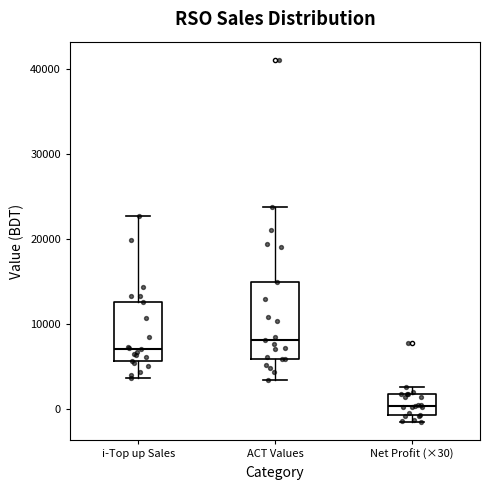

Where does the upper whisker of the box for i-Top up Sales end on the y-axis? The values are not printed on the chart, so give them approximately, as read against the axis.

23000